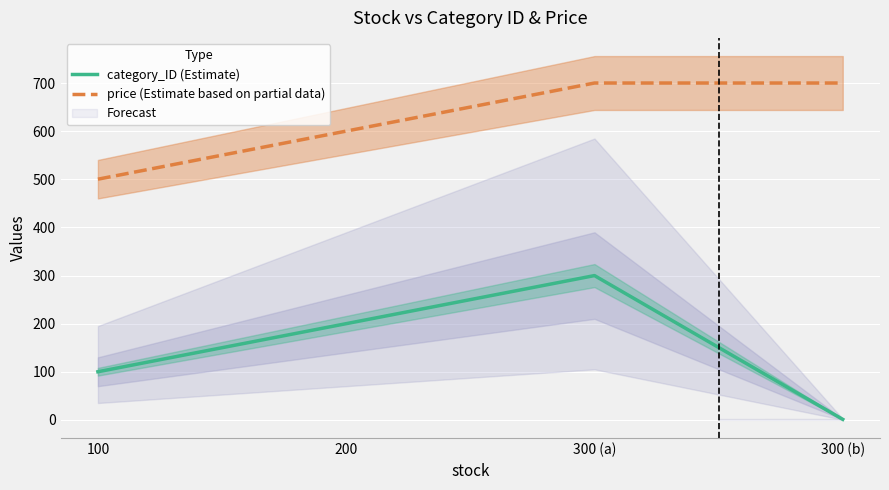

Reading left to right, what are all the values shown in this chart?

category_ID (Estimate): 100=100.0	200=200.0	300 (a)=300.0	300 (b)=1.0
price (Estimate based on partial data): 100=500.4	200=600.5	300 (a)=700.5	300 (b)=700.5